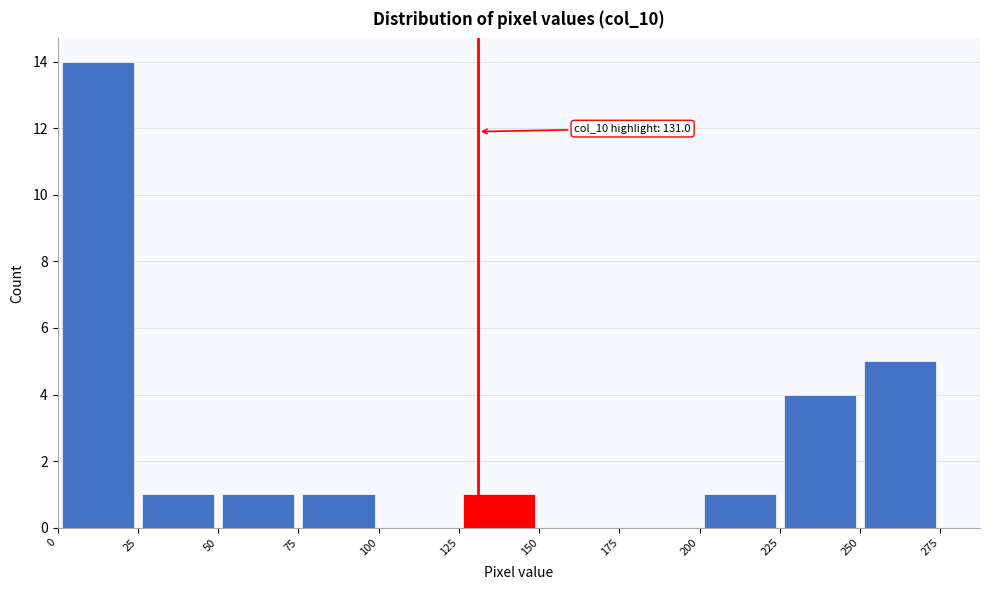

Over which range of the x-axis is the bar tallest?

0 to 25